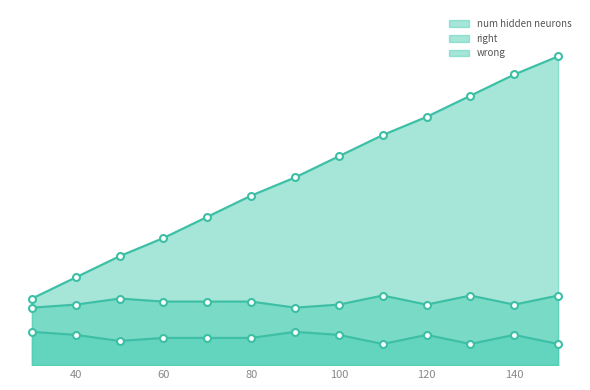

True or false: num hidden neurons and right cross at least once.

False